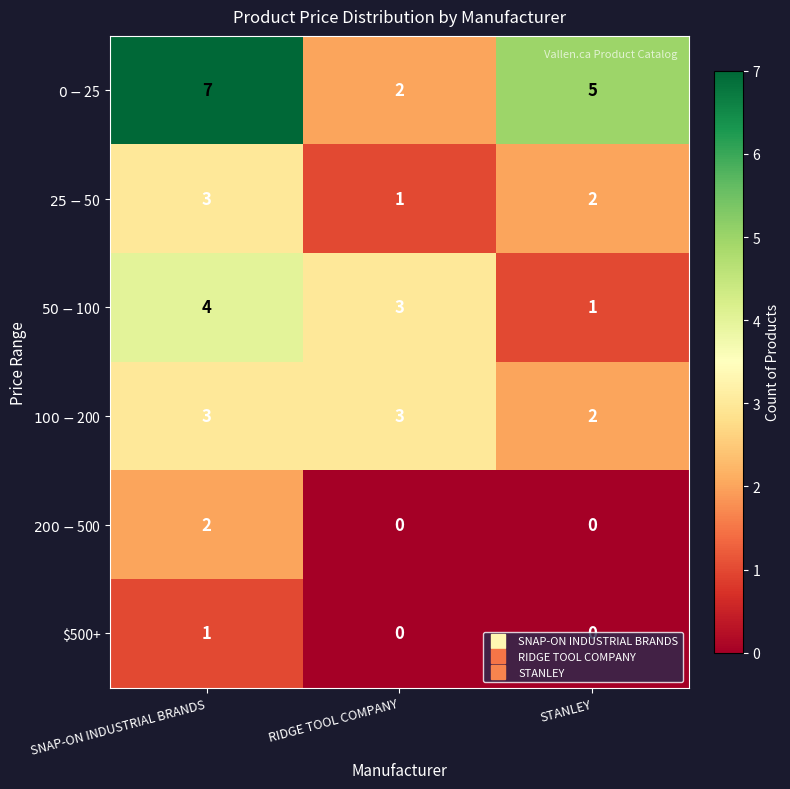

Is it true that $500+ equals 0 at RIDGE TOOL COMPANY?

True